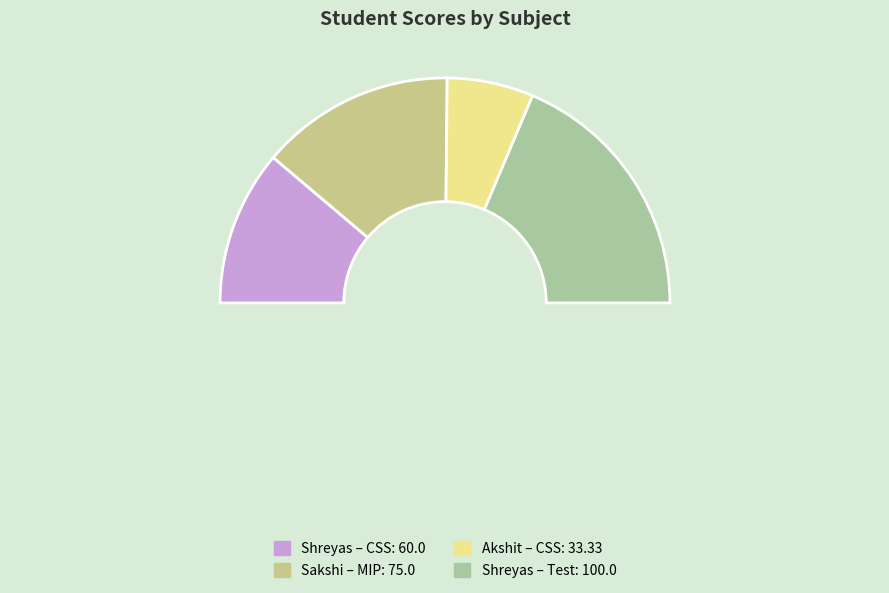

How many segments does this pie chart have?

4